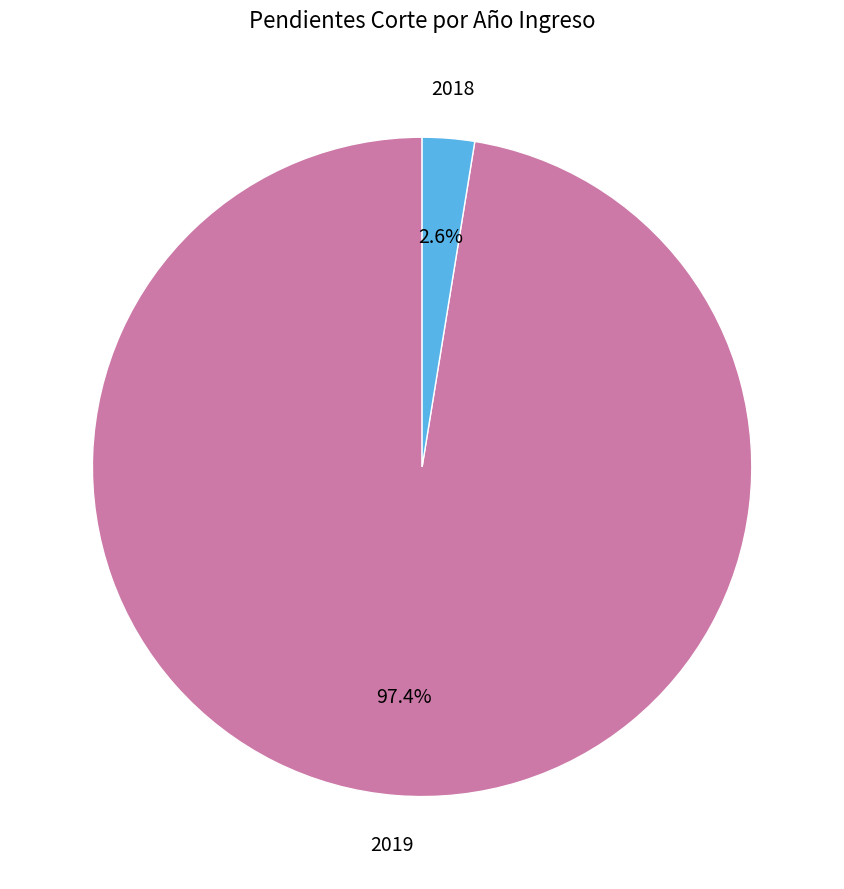

Which category has the biggest portion of the pie?

2019